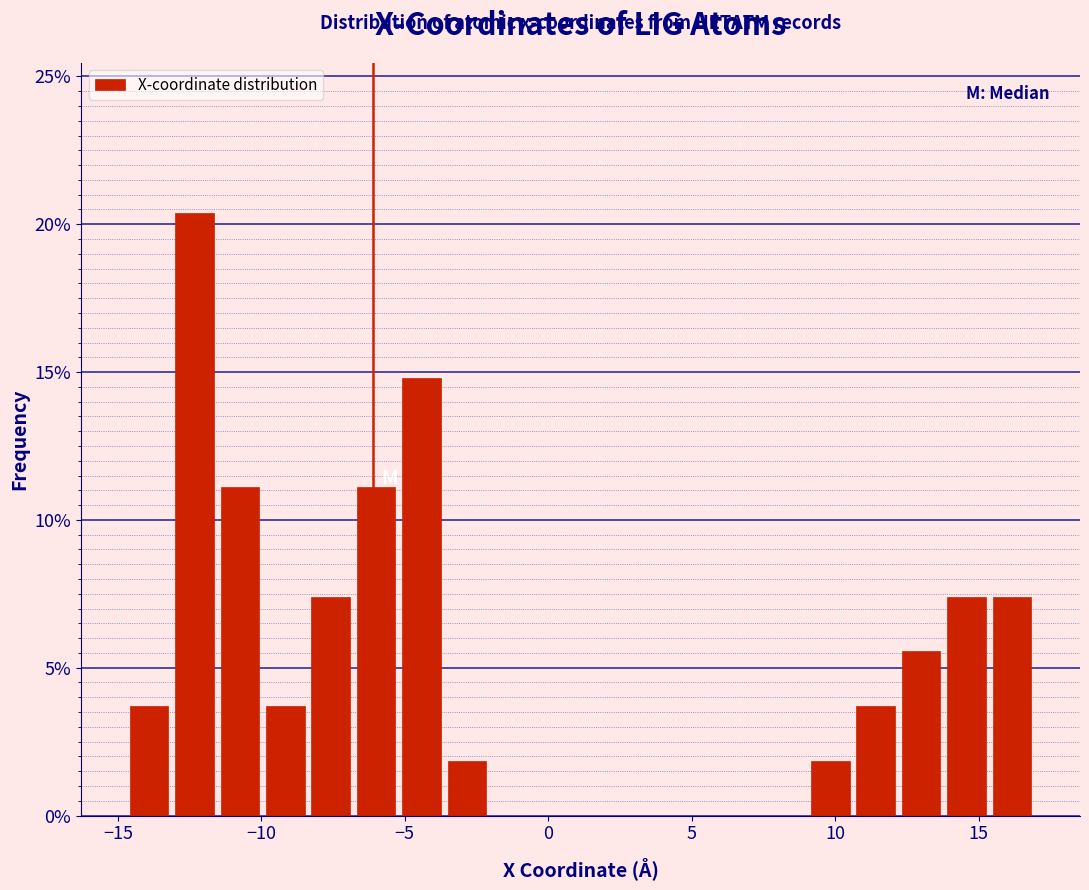

Around what value on the x-axis is the tallest bar? Give the approximate position of its centre, as read against the axis.

-12.5